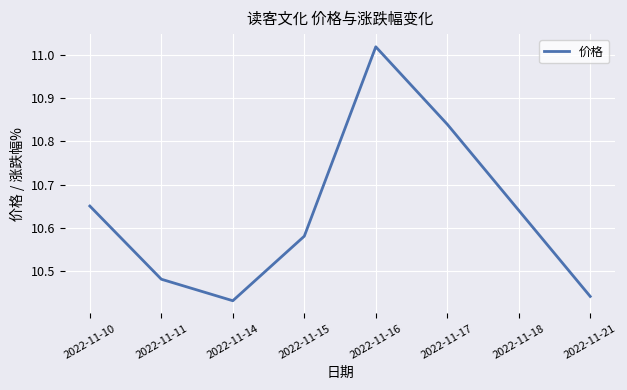

True or false: the data shows 4.5 at 2022-11-11.

False